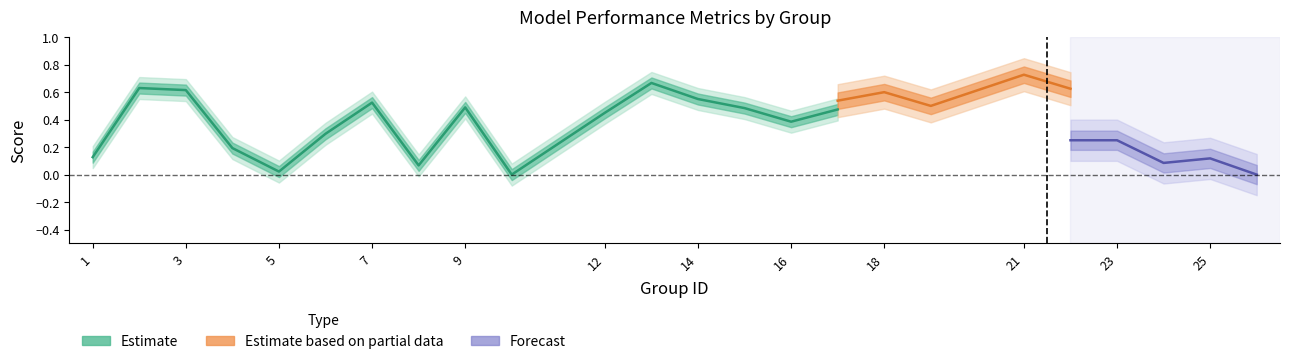

What is the difference between the maximum and minimum values in the f1 series?

0.7